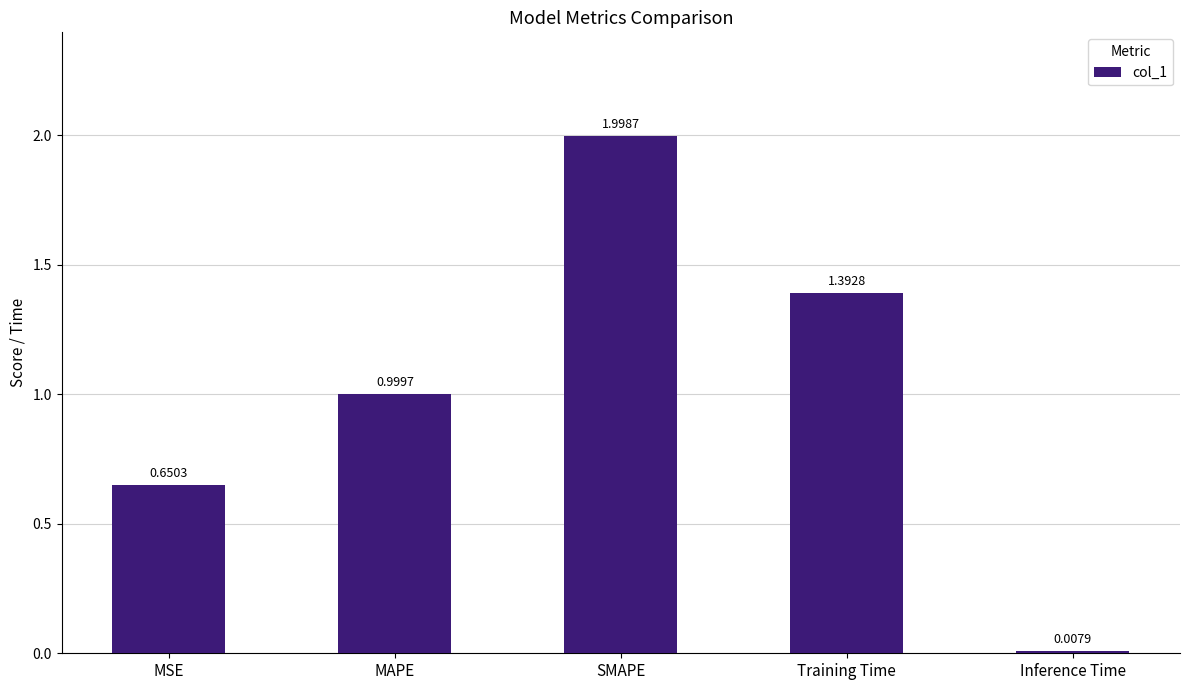

At which label is the value closest to 1?

MAPE